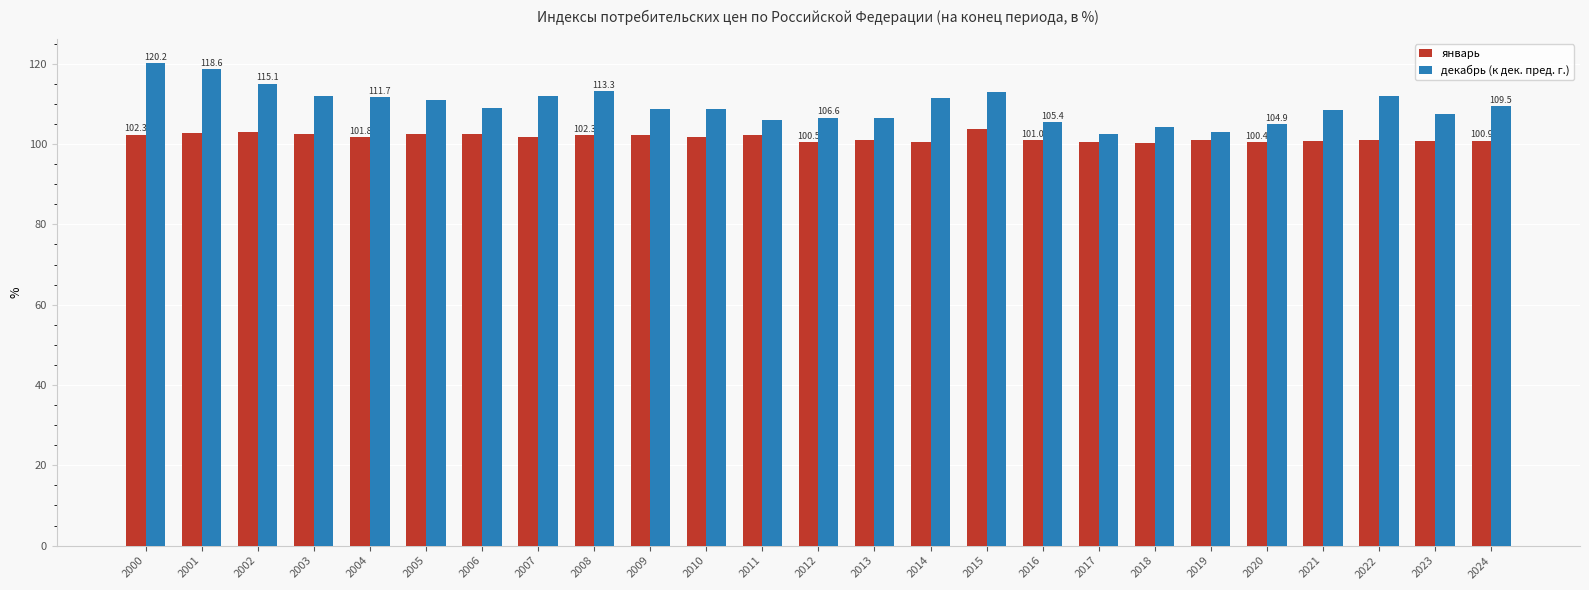

How many bars are there in total?

50